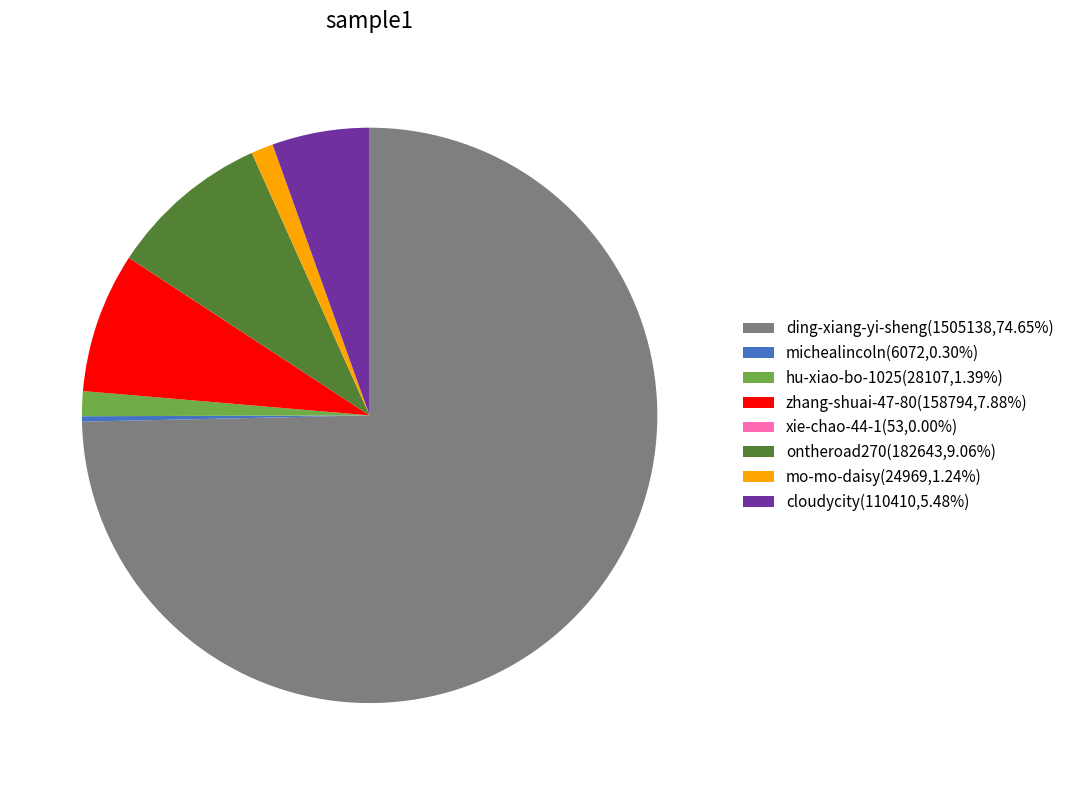

Which has a higher value, mo-mo-daisy or cloudycity?

cloudycity